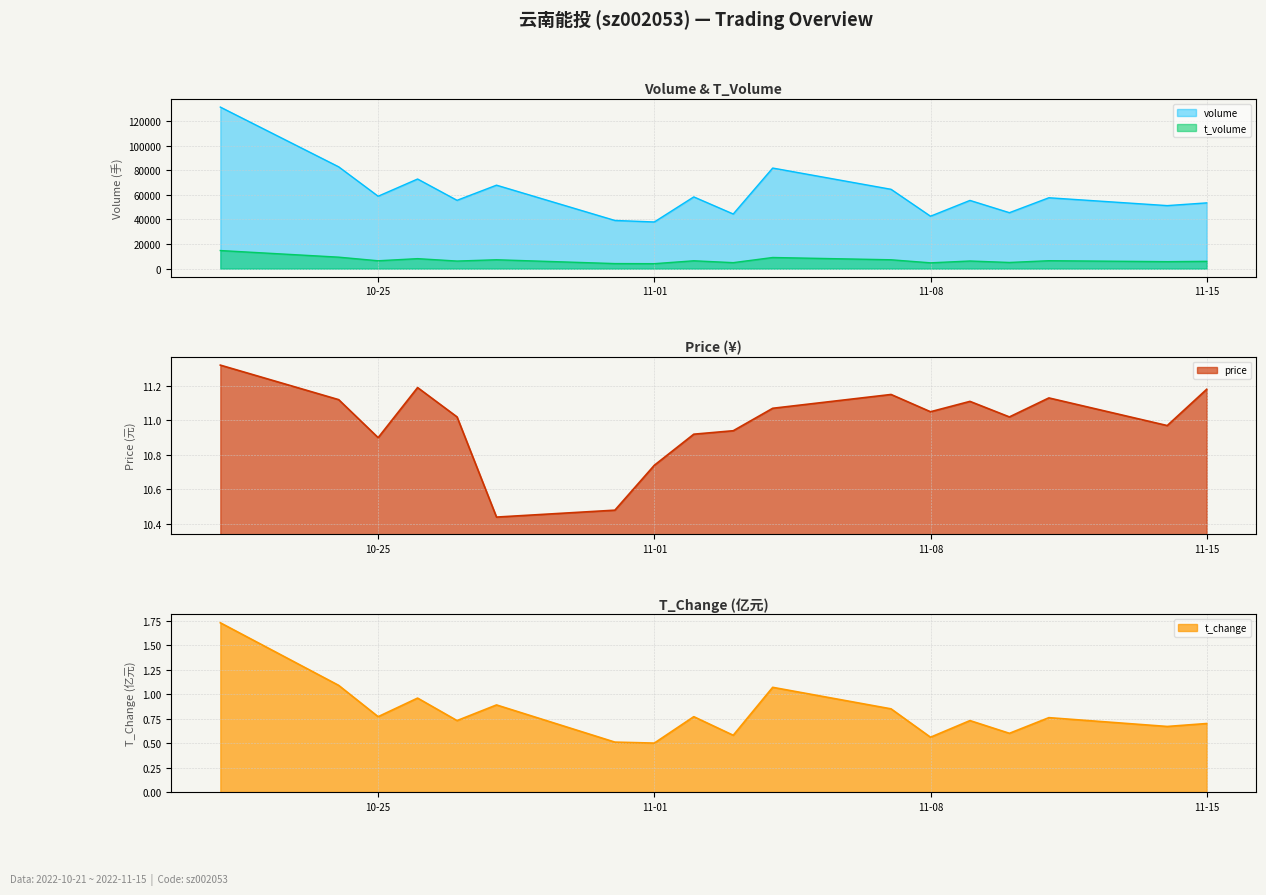

The value of price at 2022-11-11 is 11.1. True or false?

True